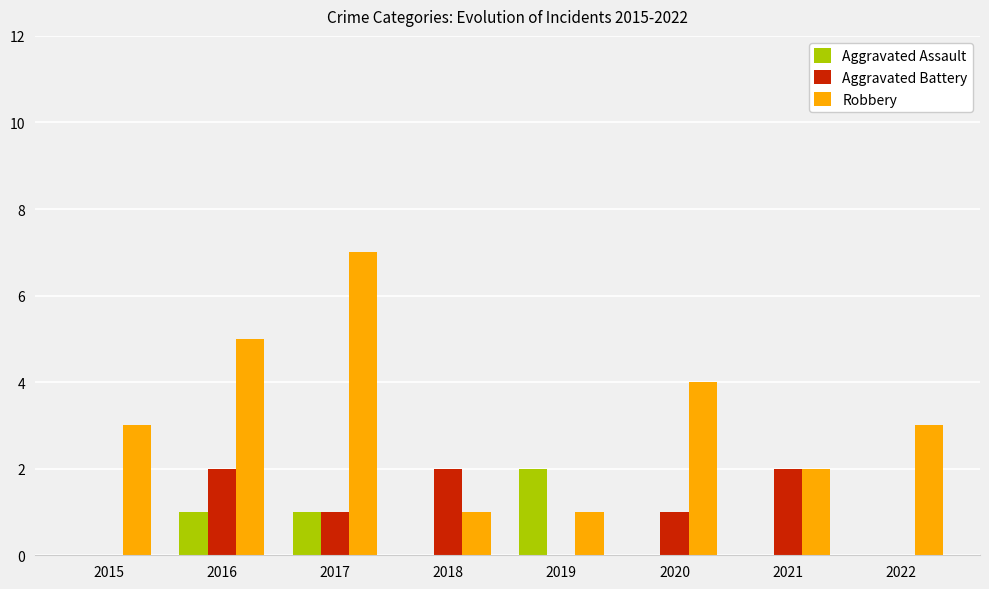

At which label does Aggravated Assault reach its peak?

2019